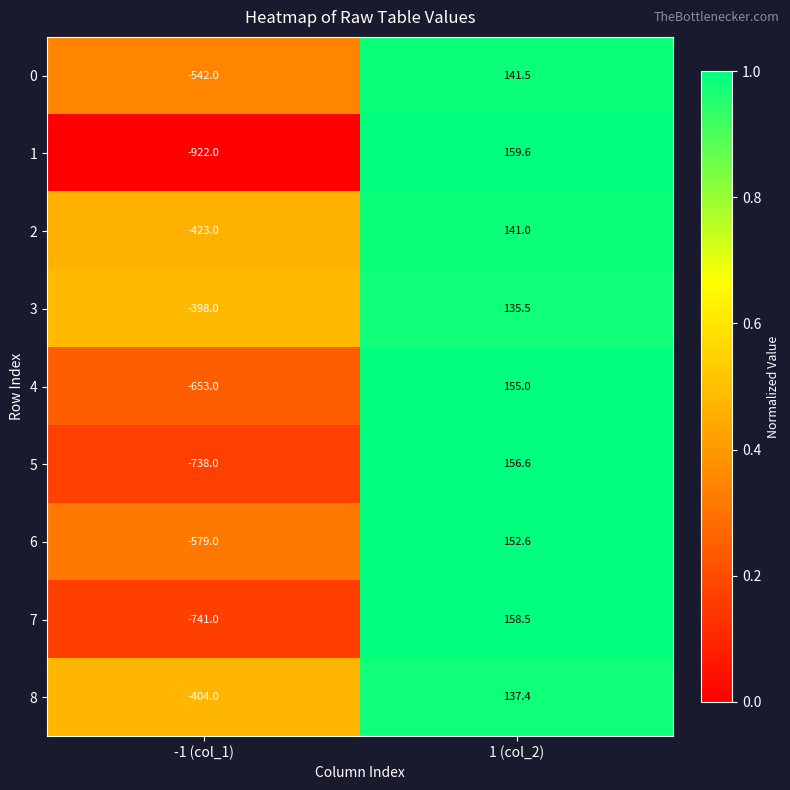

What value does the 7 series have at -1 (col_1)?

-741.0